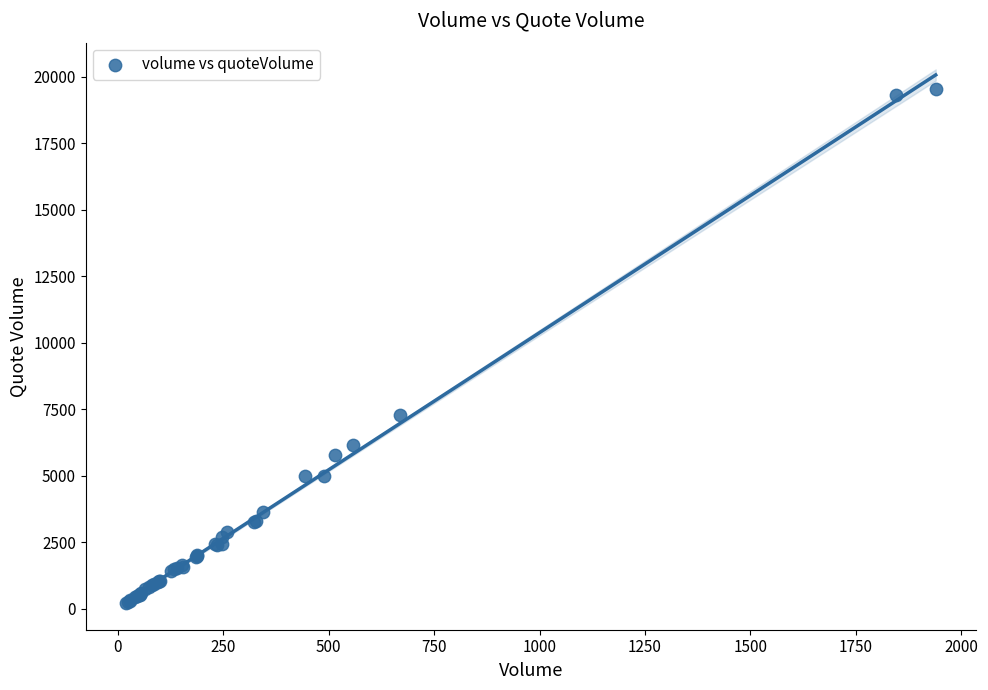

What Y value in the scatter plot is closest to 9887?

7293.2